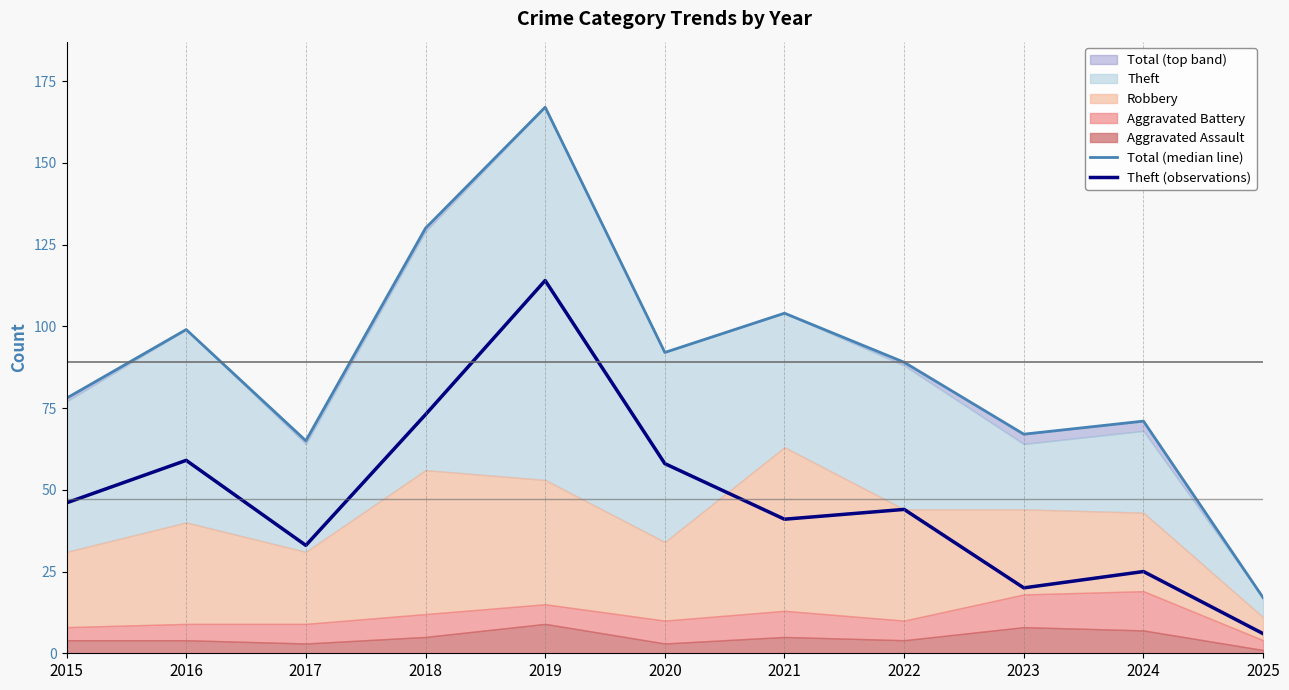

Which series has the largest range (max minus min)?

Total (median line)